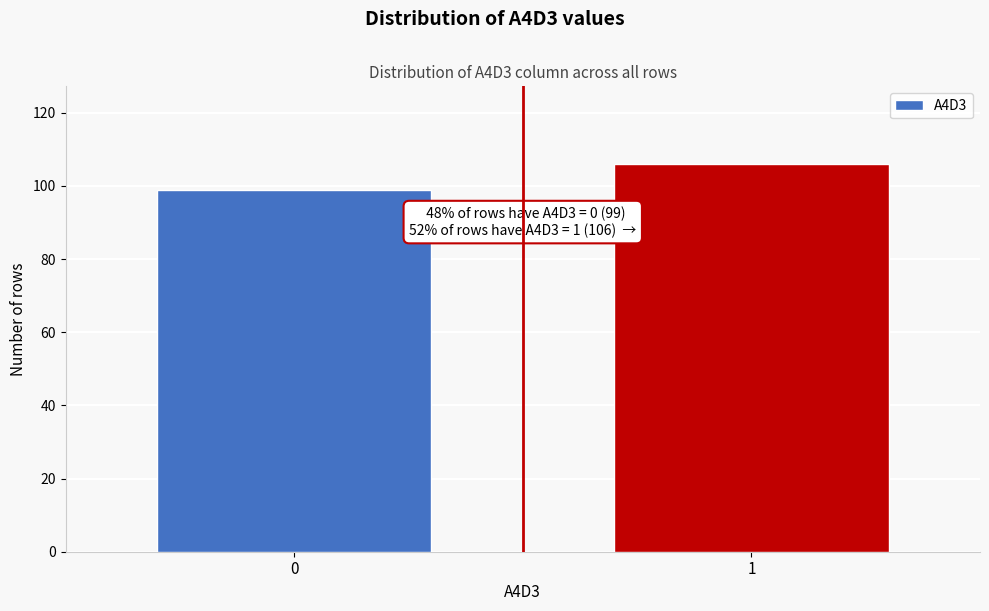

Reading left to right, what are all the values shown in this chart?

99	106